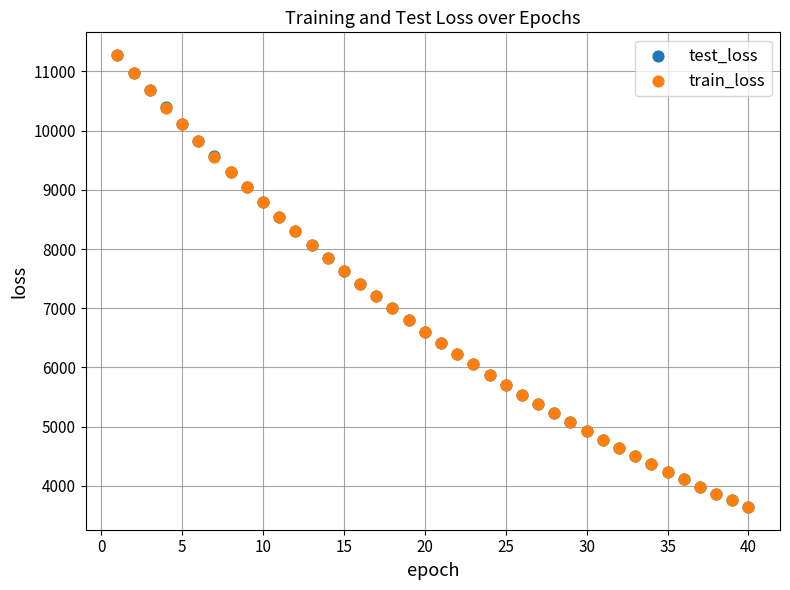

What are all the series names shown in the legend?

test_loss, train_loss